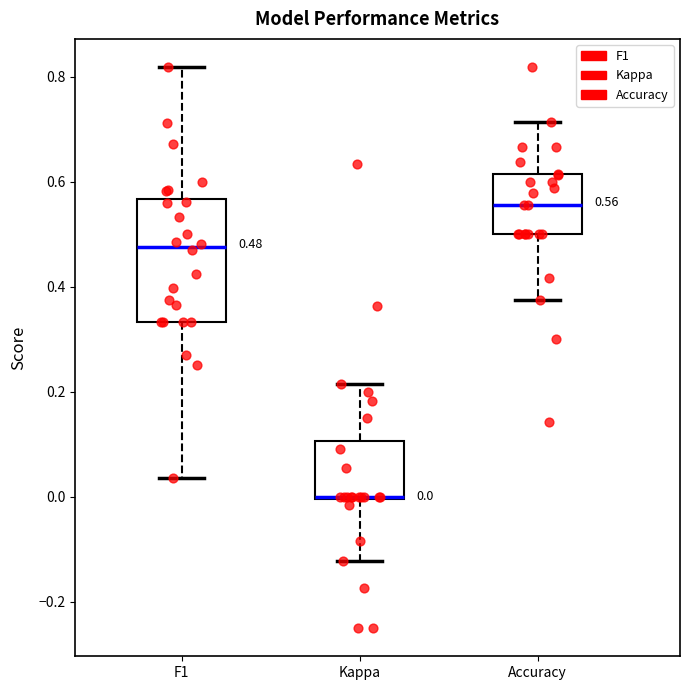

Which box is the tallest, from its lower edge to its upper edge?

F1